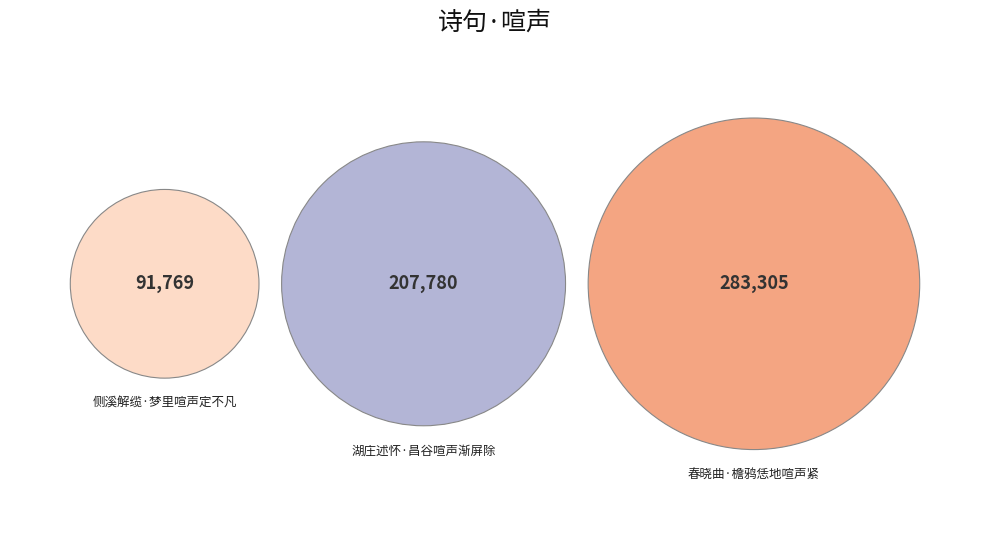

Is it true that 侧溪解缆·梦里喧声定不凡 is 24% of the pie?

False